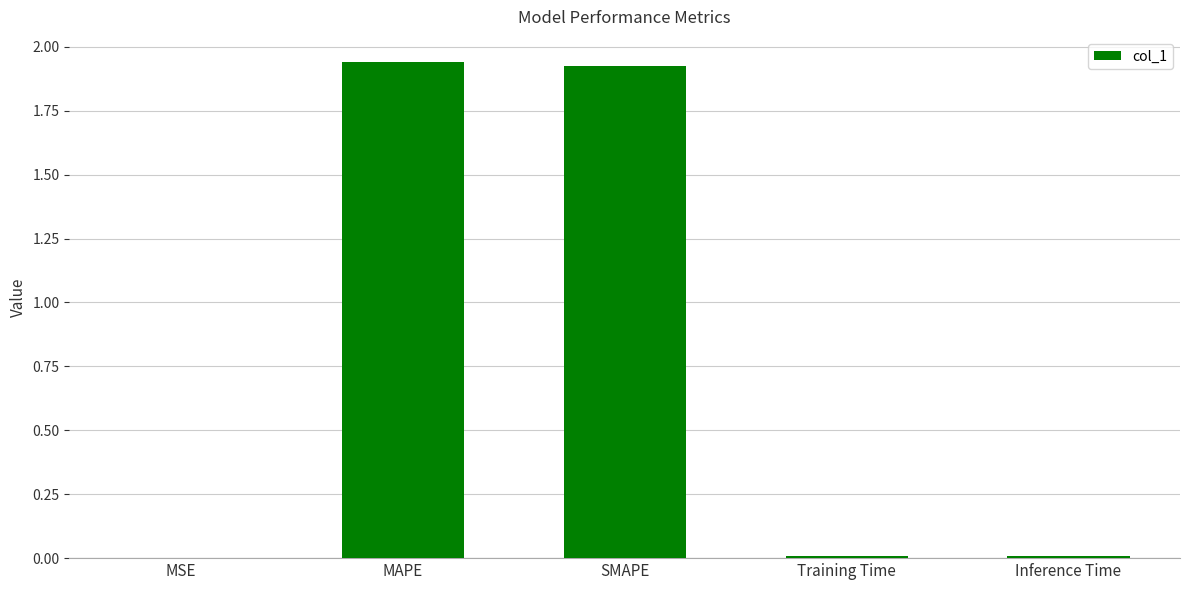

Count the number of data series in this chart.

1